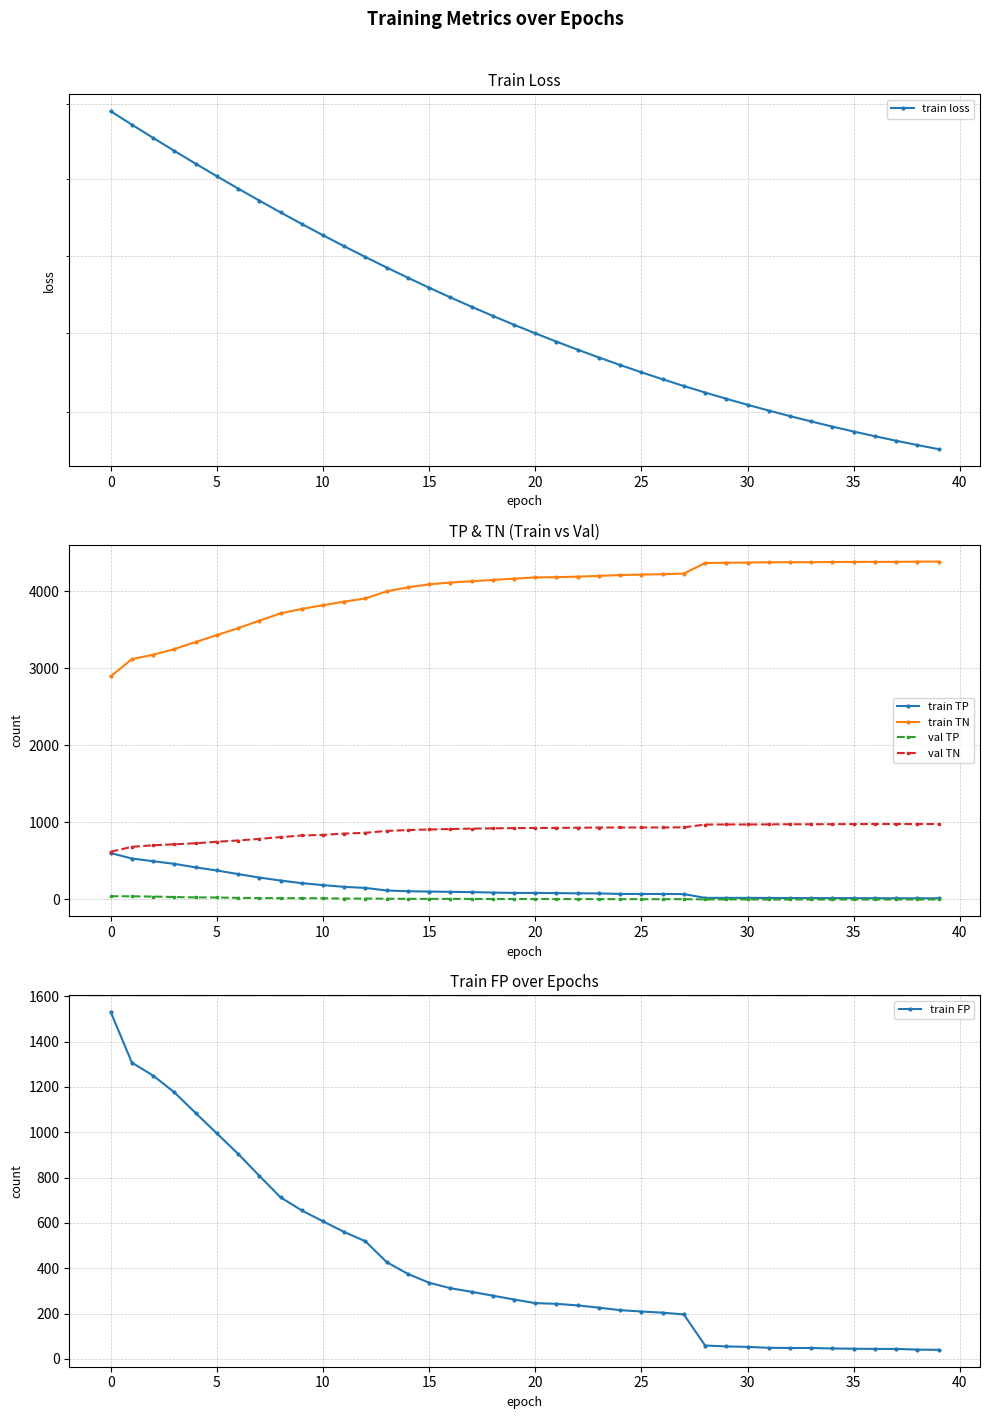

Is this an area chart (filled region under the line)?

No